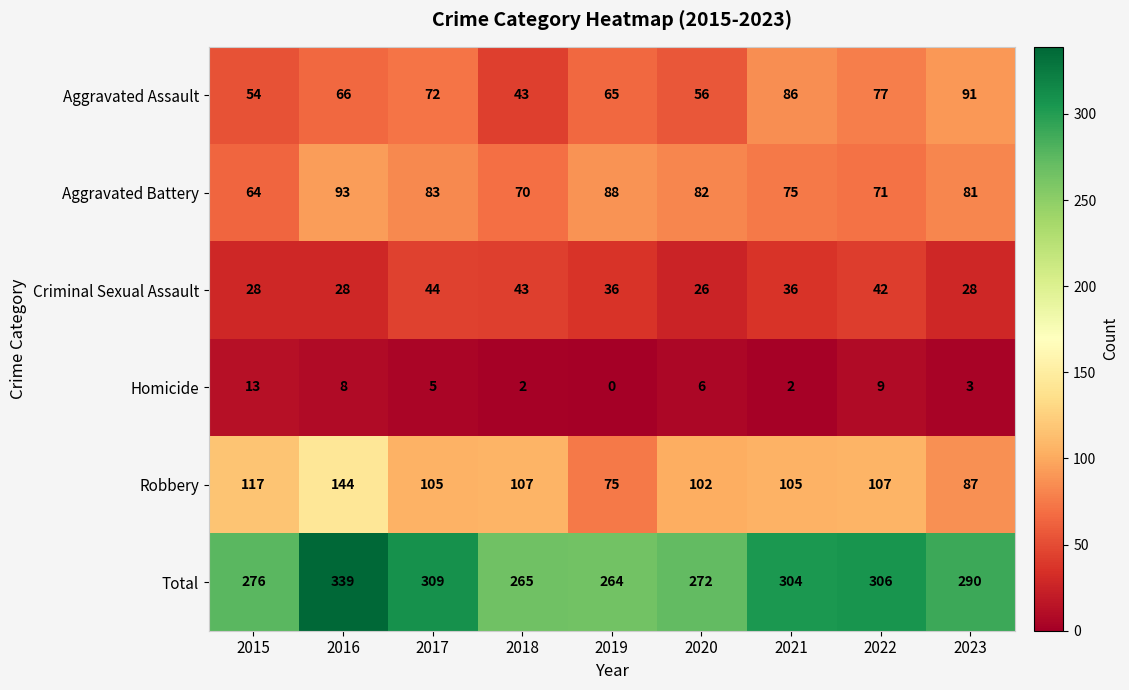

How many categories are shown in the chart?

9